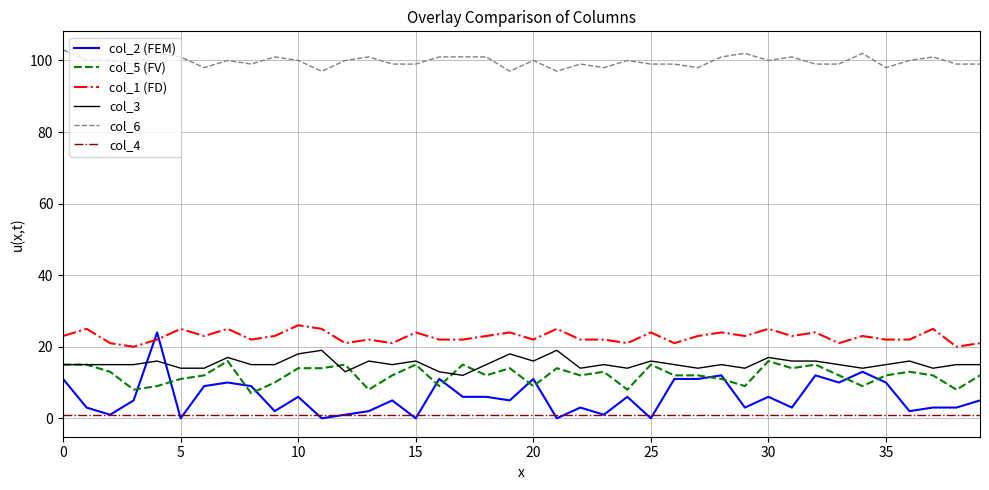

True or false: col_5 (FV) and col_6 intersect in this chart.

False